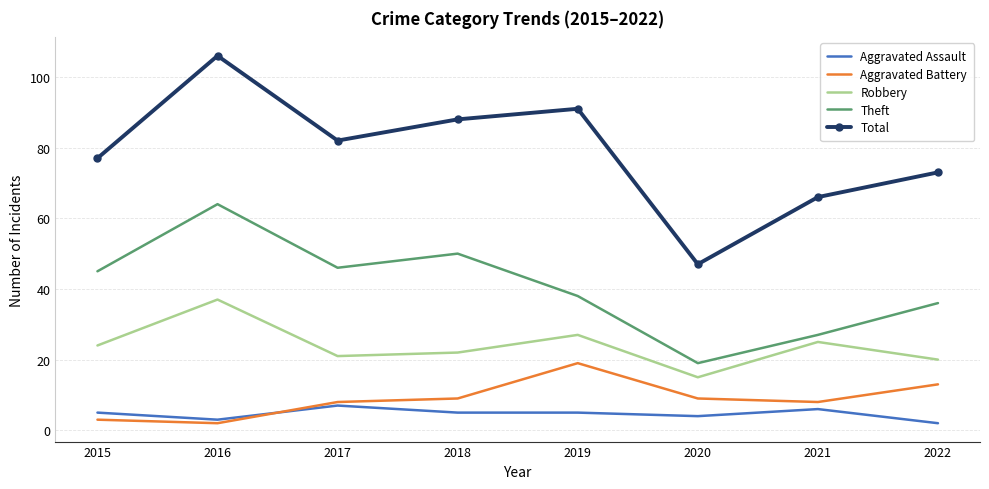

True or false: Robbery has a value of 23 at 2020.

False